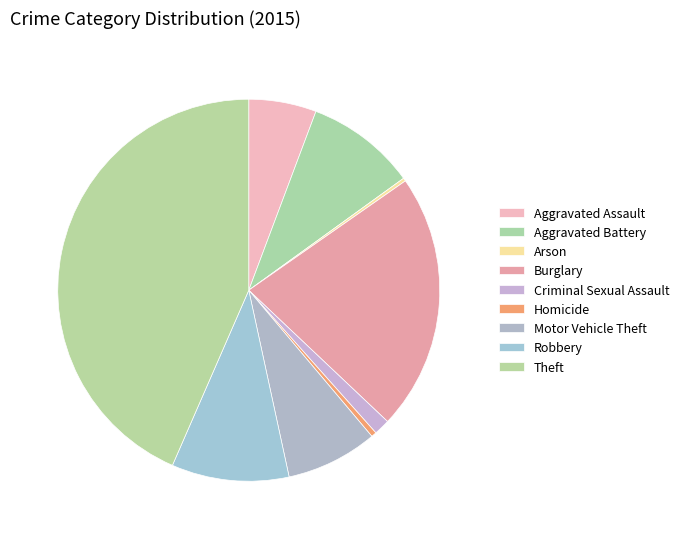

Is it true that Aggravated Battery is 9% of the pie?

True